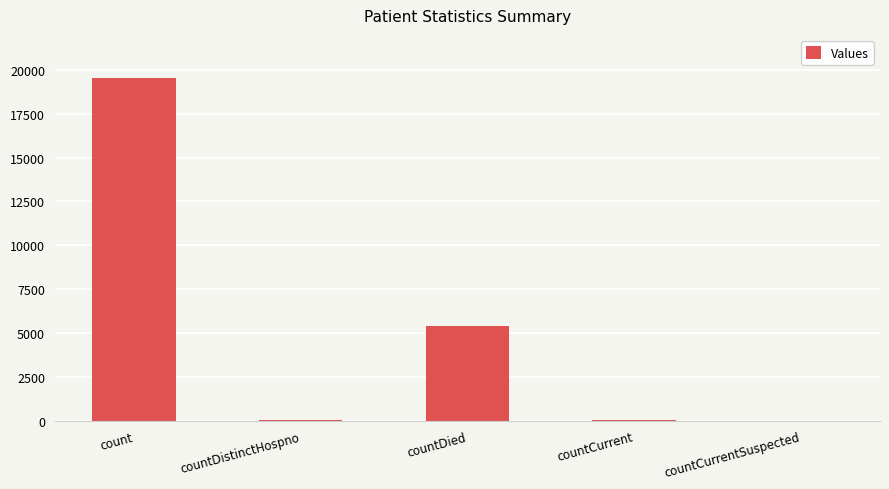

What is the maximum value shown in the chart?

19551